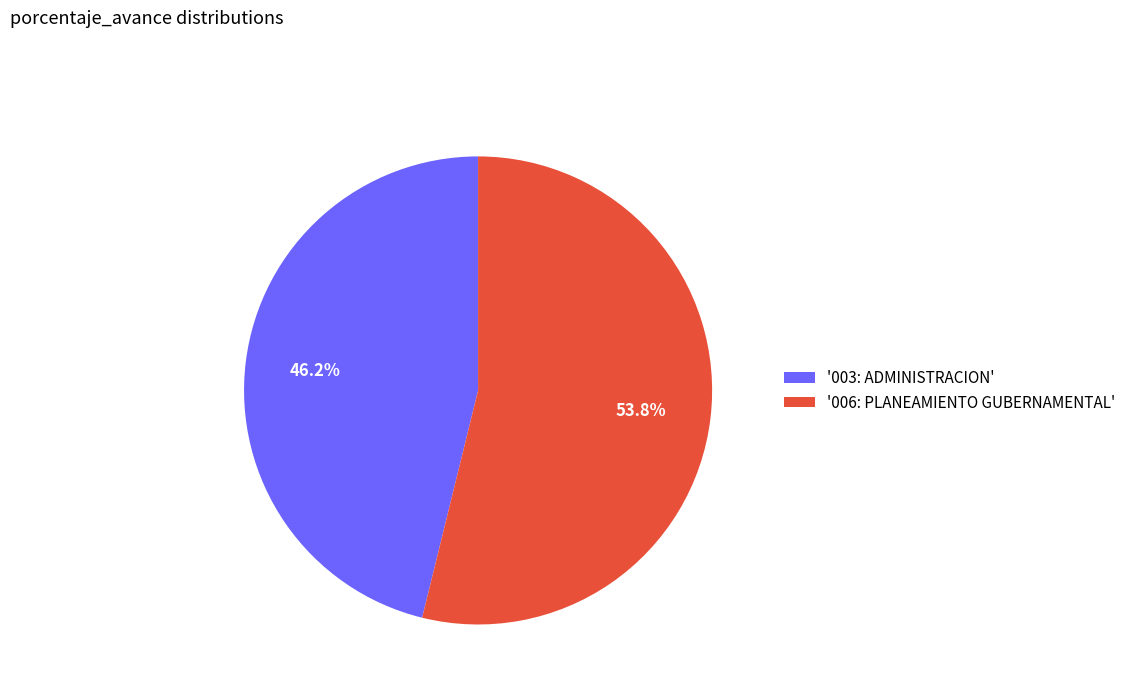

Does any single category account for the majority?

Yes